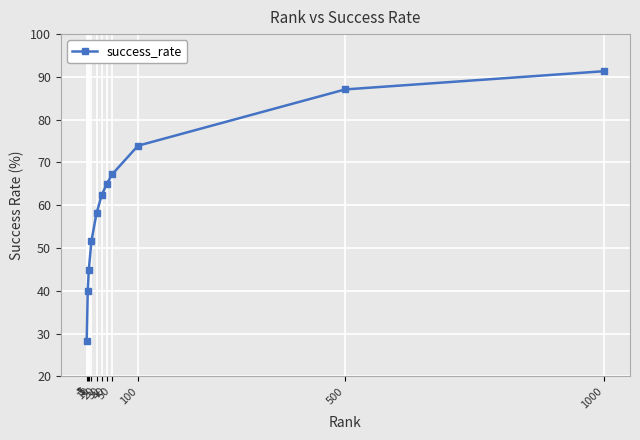

True or false: there are more than 1 points higher than both neighbors.

False